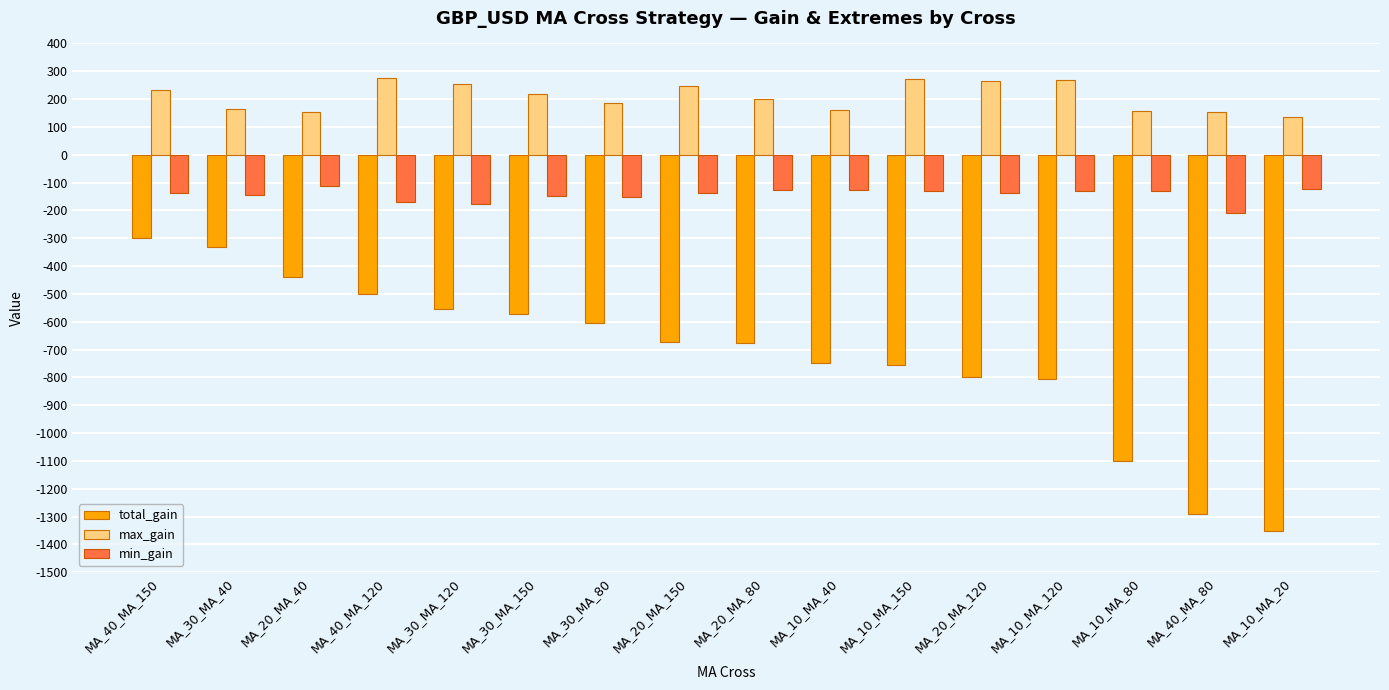

At MA_20_MA_80, list the series in order from smallest to largest.

total_gain, min_gain, max_gain